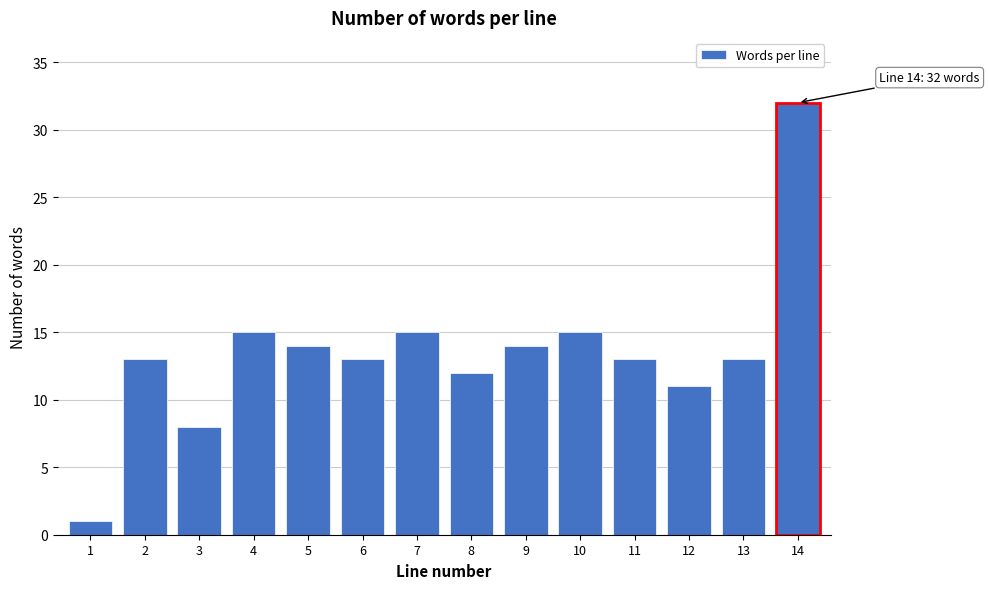

Reading right to left, extract all data points from this chart.

14=32	13=13	12=11	11=13	10=15	9=14	8=12	7=15	6=13	5=14	4=15	3=8	2=13	1=1